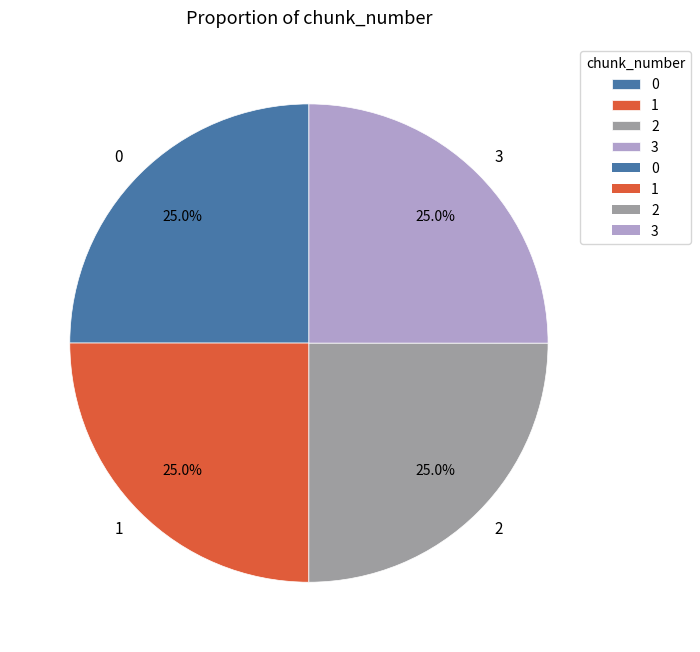

What percentage is the 3 slice, to the nearest percent?

25%